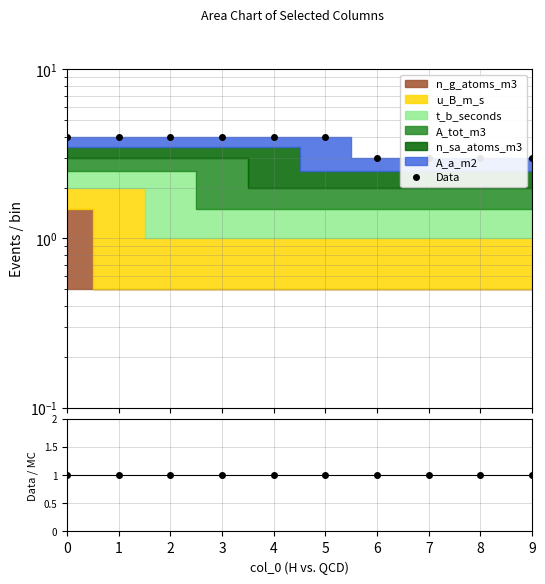

List the labels in order of Data/MC value, smallest first.

6, 7, 8, 9, 0, 1, 2, 3, 4, 5